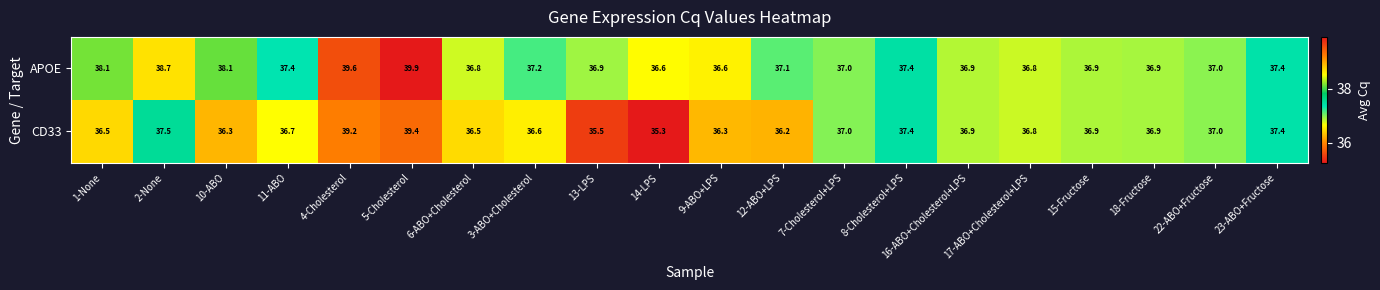

Count the number of categories in the chart.

20